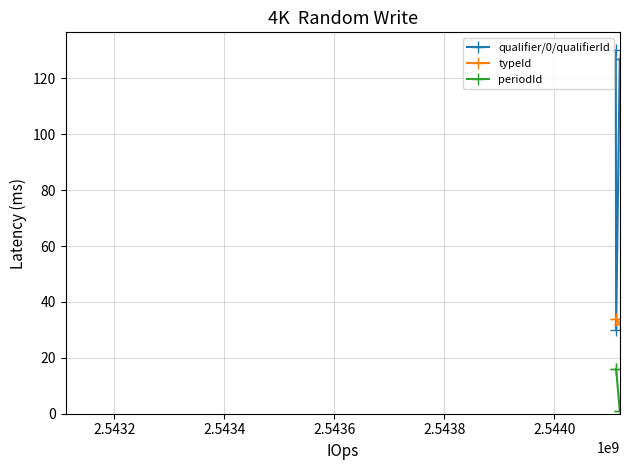

Which series has the widest spread of values?

qualifier/0/qualifierId